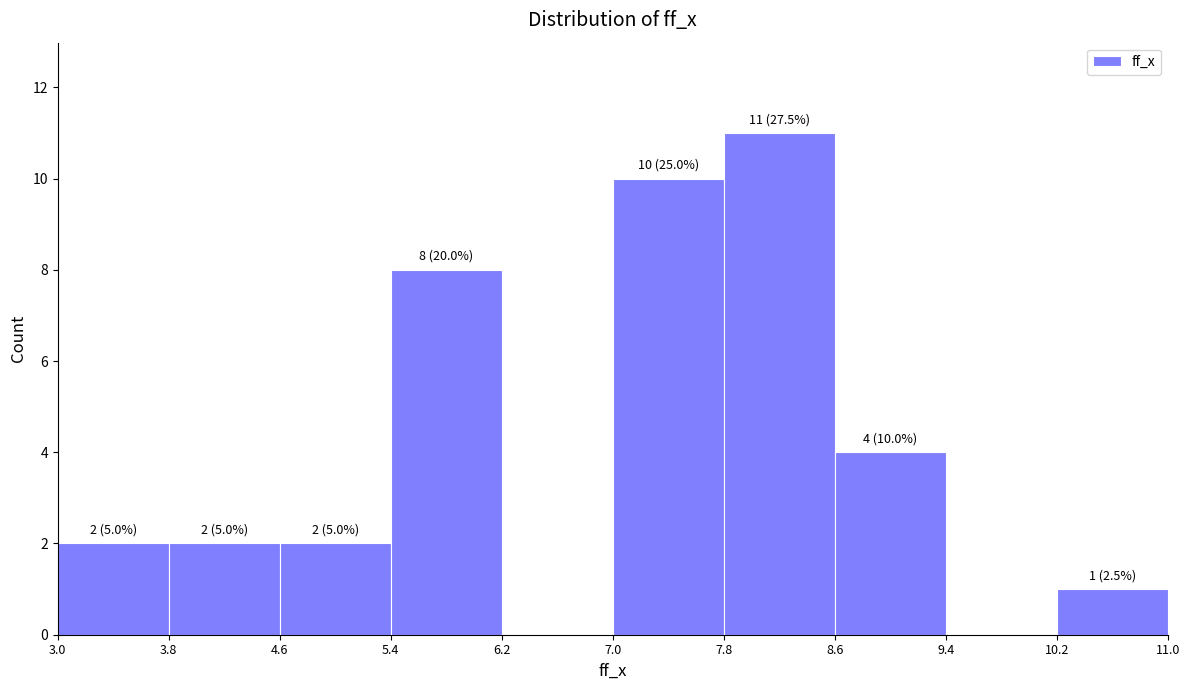

Over which range of the x-axis is the bar tallest?

7.8 to 8.6